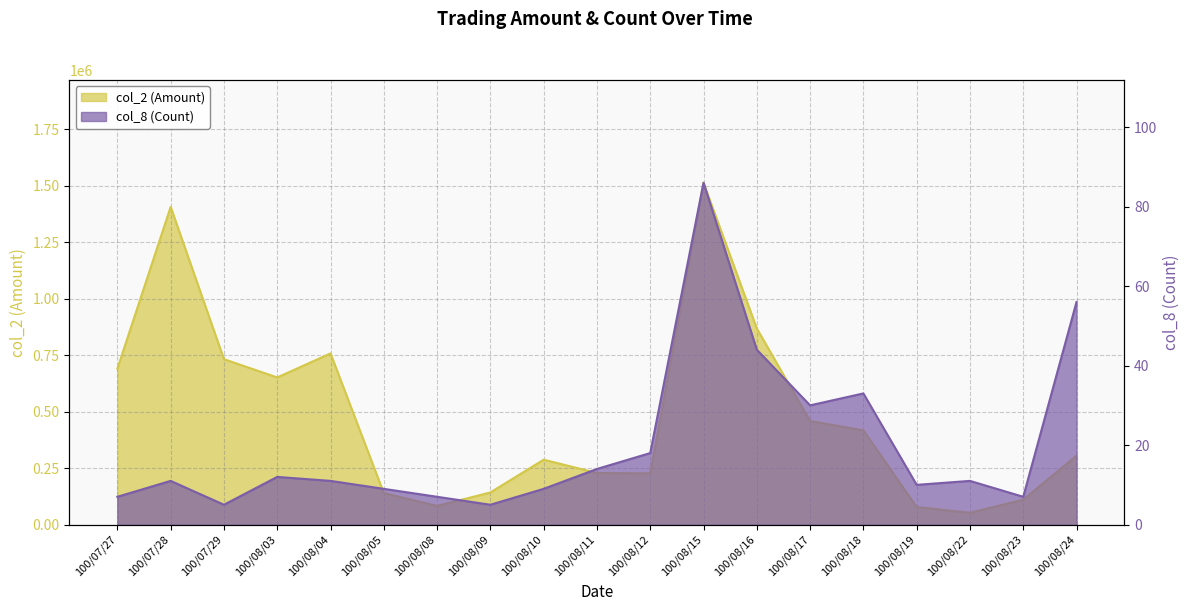

True or false: col_8 (Count) and col_2 (Amount) cross at least once.

False